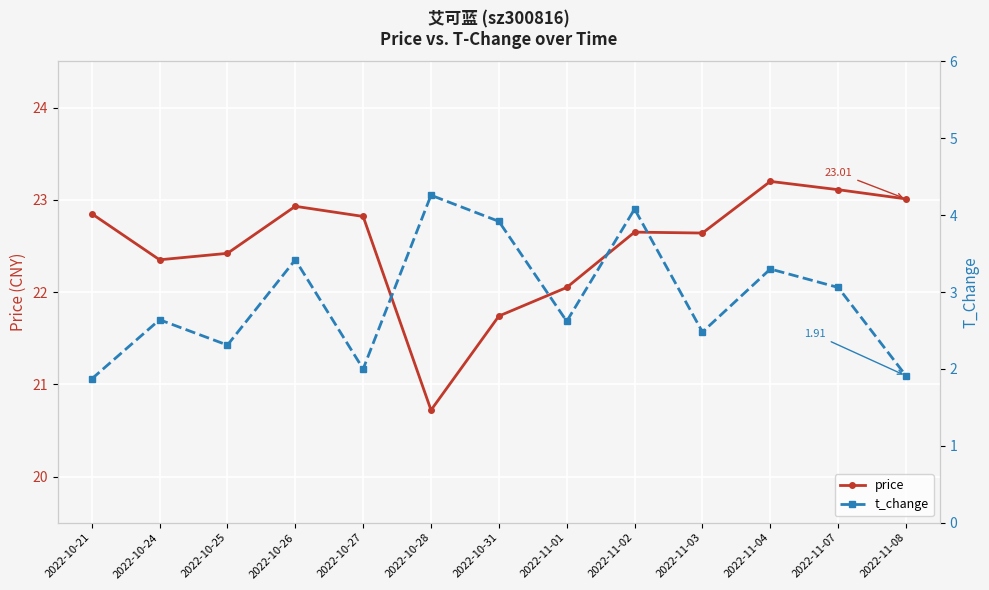

List the series in order of their peak value, lowest first.

t_change, price